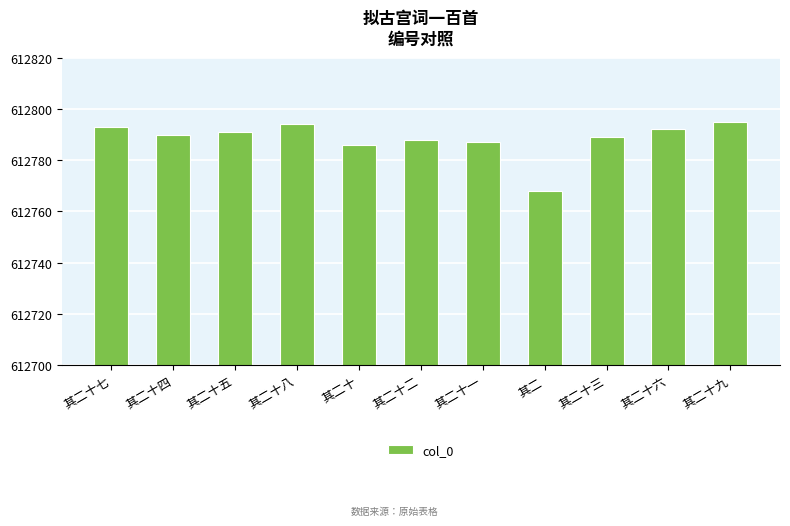

What is the value of the 3rd bar from the left?

612791